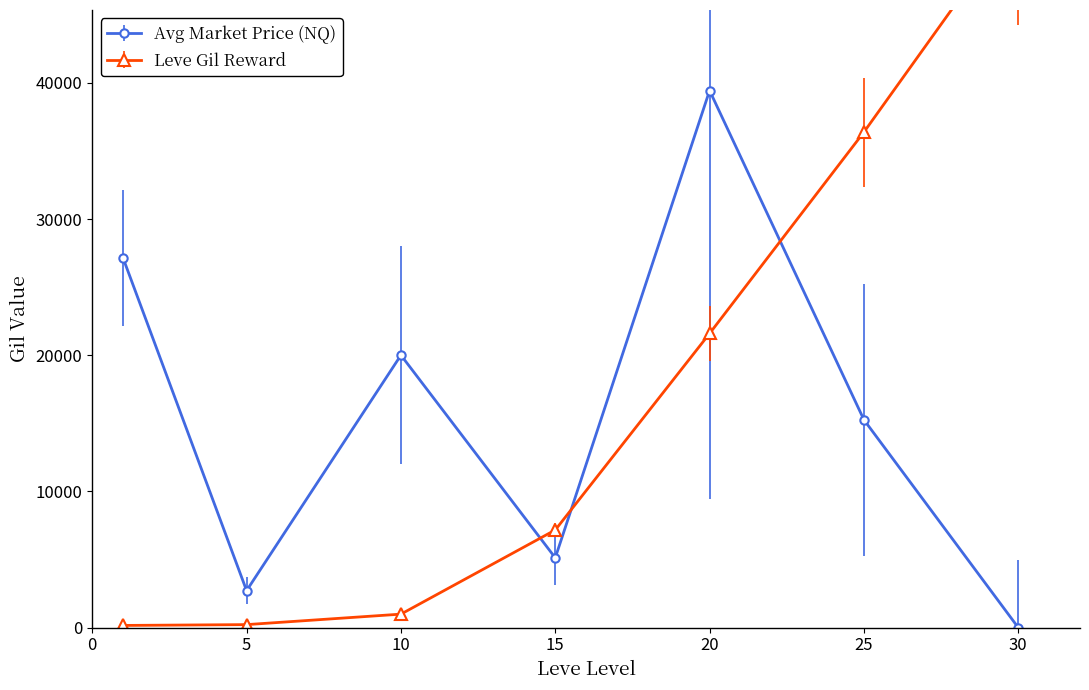

Where is Leve Gil nearest to the value 26190?

20